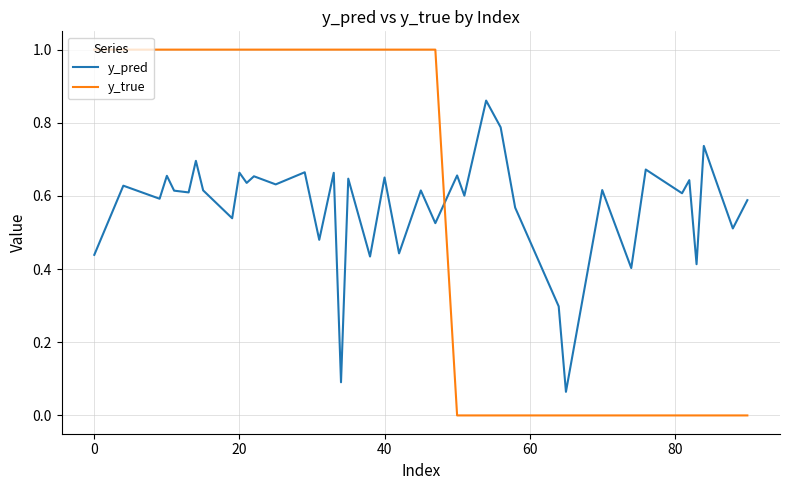

What is the maximum value for y_true?

1.0